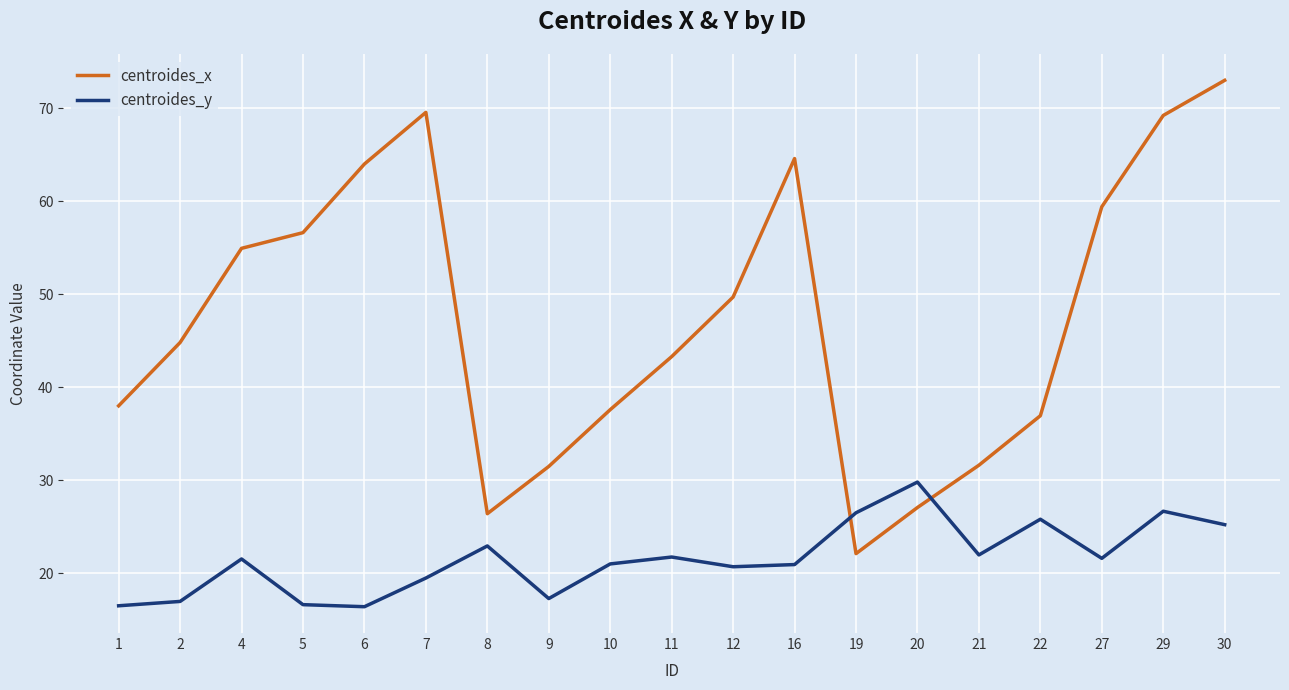

At which category does centroides_y reach its first local peak?

4